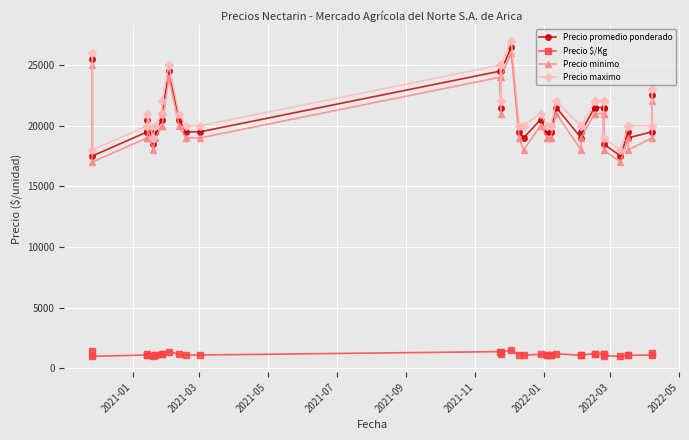

What is the maximum value shown in the chart?

27000